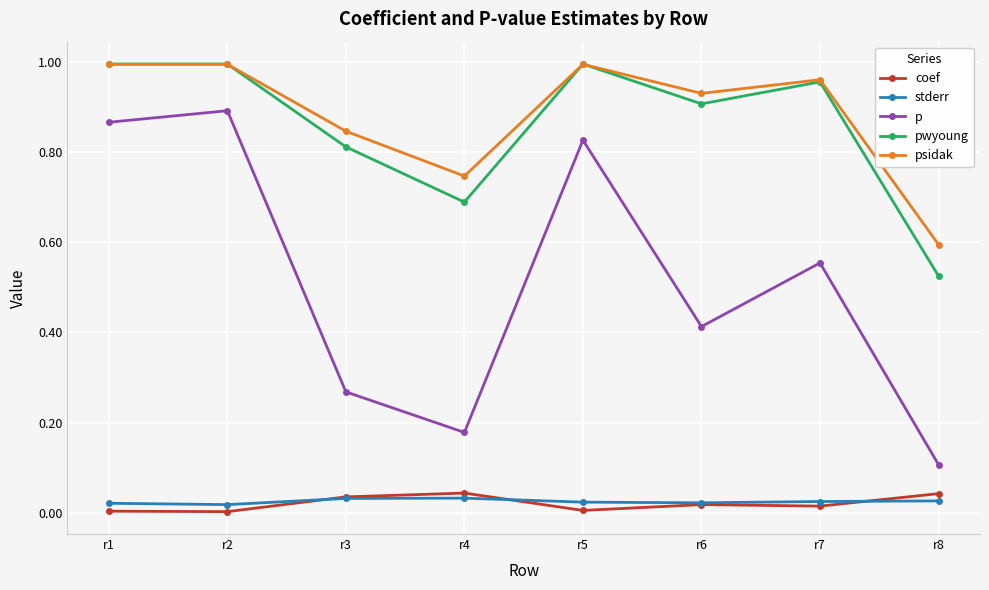

What are all the series names shown in the legend?

coef, stderr, p, pwyoung, psidak